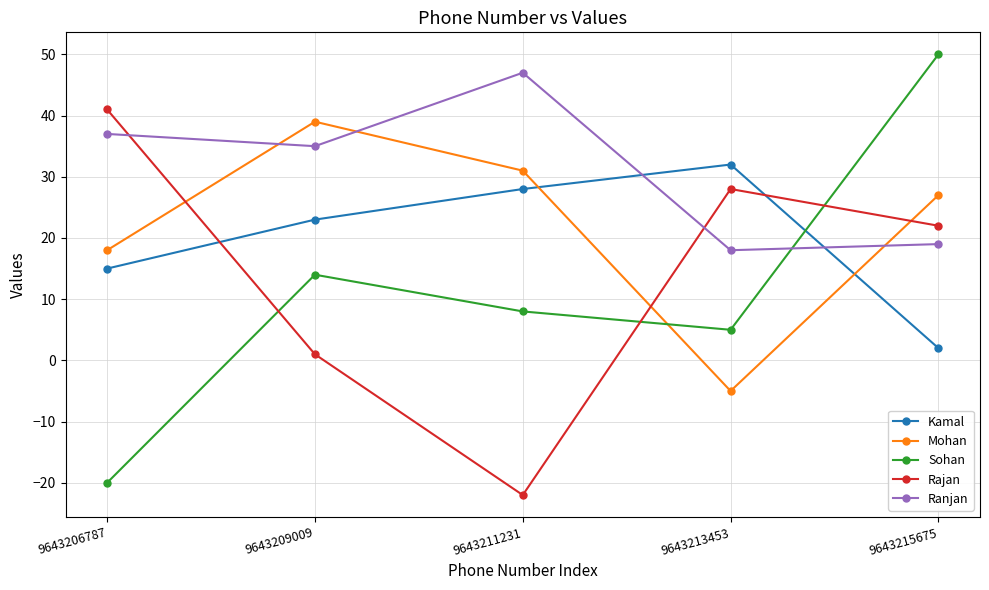

Reading right to left, transcribe all the data shown in this chart.

Kamal: 9643215675=2	9643213453=32	9643211231=28	9643209009=23	9643206787=15
Mohan: 9643215675=27	9643213453=-5	9643211231=31	9643209009=39	9643206787=18
Sohan: 9643215675=50	9643213453=5	9643211231=8	9643209009=14	9643206787=-20
Rajan: 9643215675=22	9643213453=28	9643211231=-22	9643209009=1	9643206787=41
Ranjan: 9643215675=19	9643213453=18	9643211231=47	9643209009=35	9643206787=37